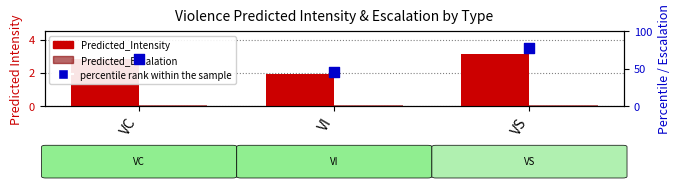

Is the value of percentile rank within the sample at VS greater than the value of Predicted_Escalation at VI?

Yes